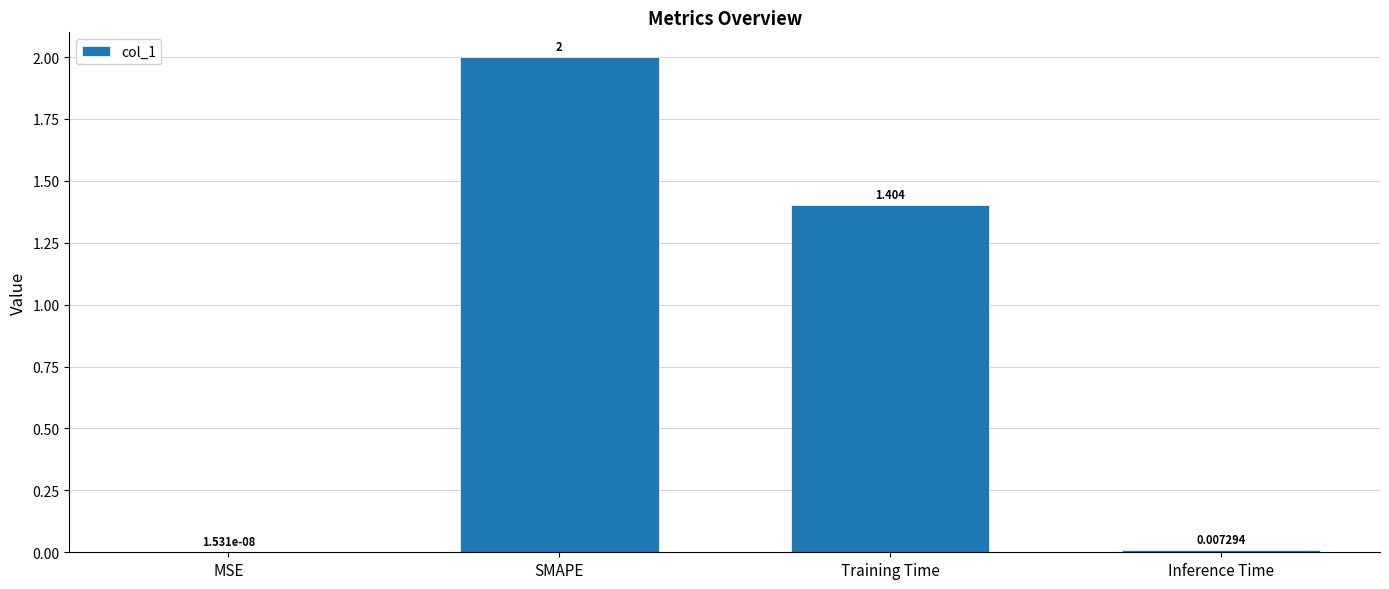

Count the number of categories in the chart.

4